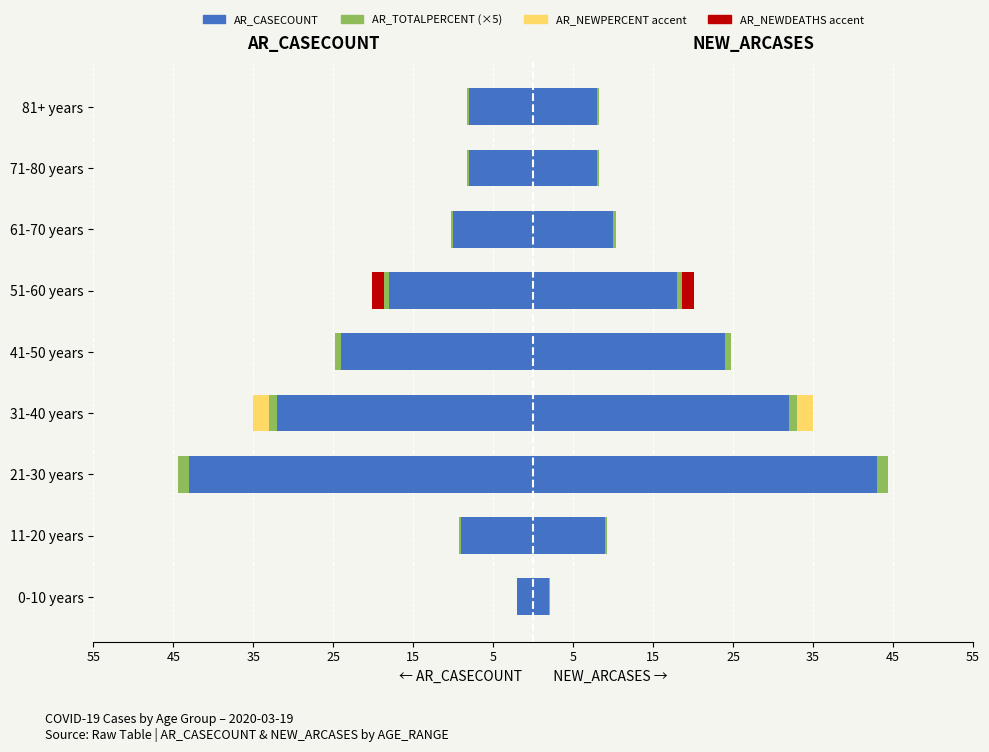

Which series has the largest range (max minus min)?

AR_CASECOUNT